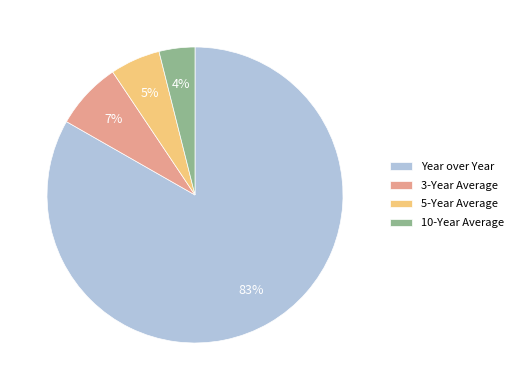

Which has a higher value, 10-Year Average or 3-Year Average?

3-Year Average